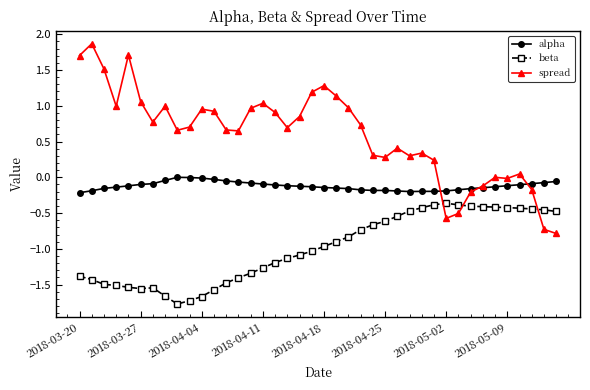

Which series has the widest spread of values?

spread